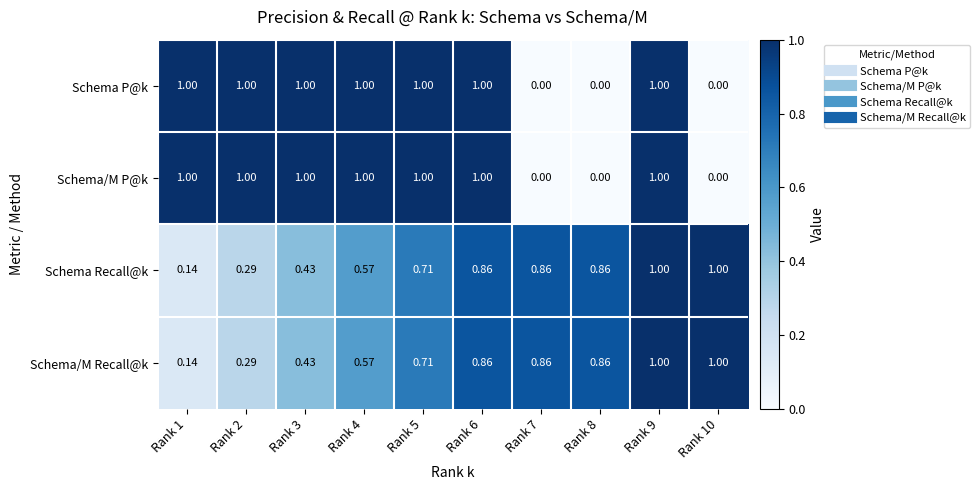

Is the value of Schema Recall@k at Rank 4 greater than the value of Schema/M P@k at Rank 7?

Yes